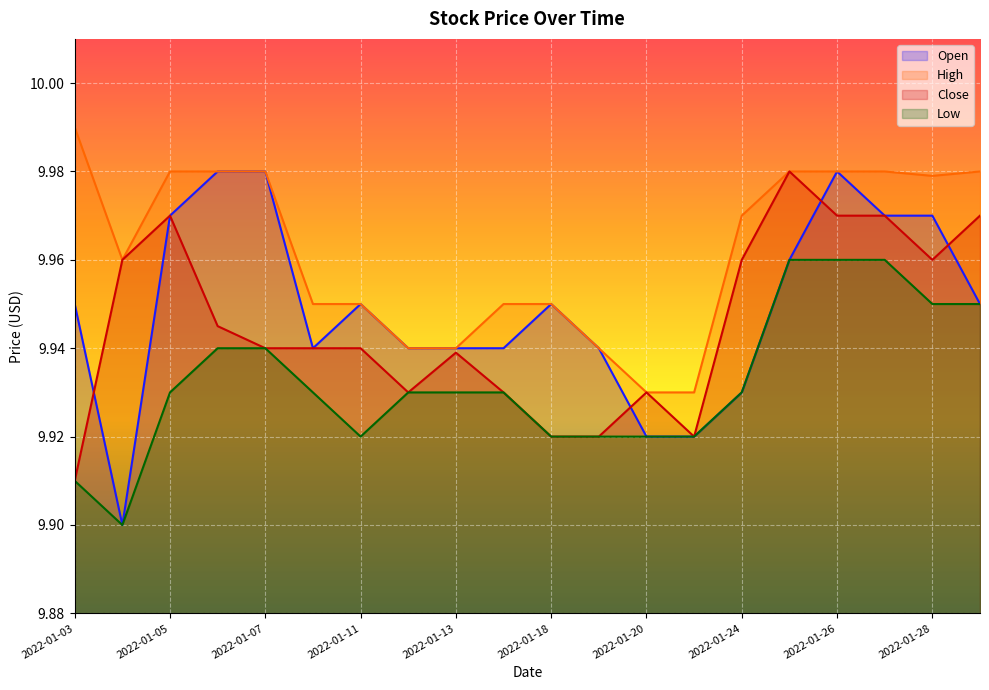

True or false: Low has a value of 14.5 at 2022-01-11.

False